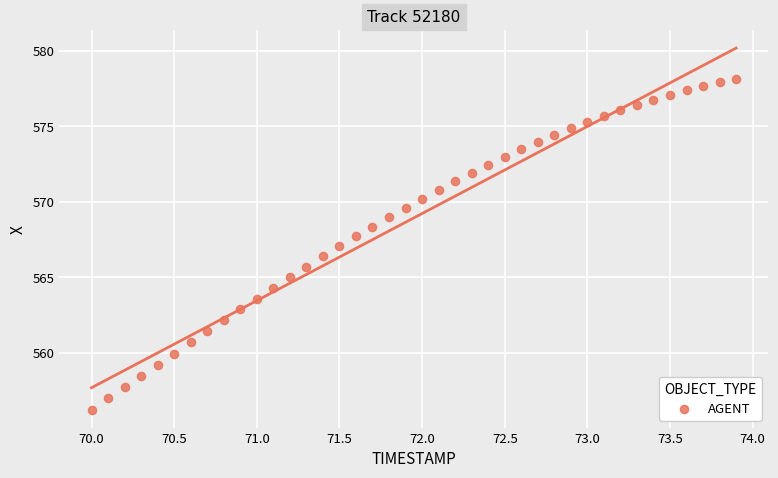

What is the range of Y values (max minus min)?

21.9